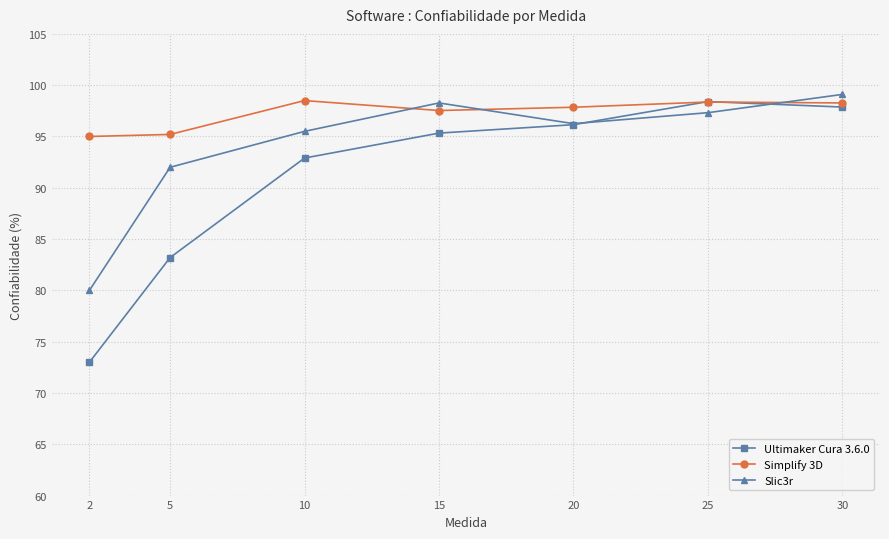

In Ultimaker Cura 3.6.0, how many points are higher than both neighbors (excluding endpoints)?

1